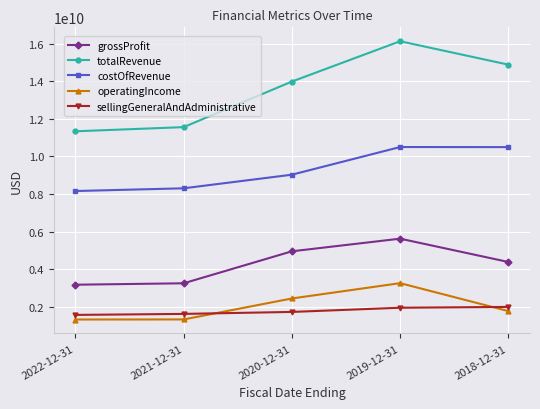

At which category does totalRevenue reach its first local peak?

2019-12-31